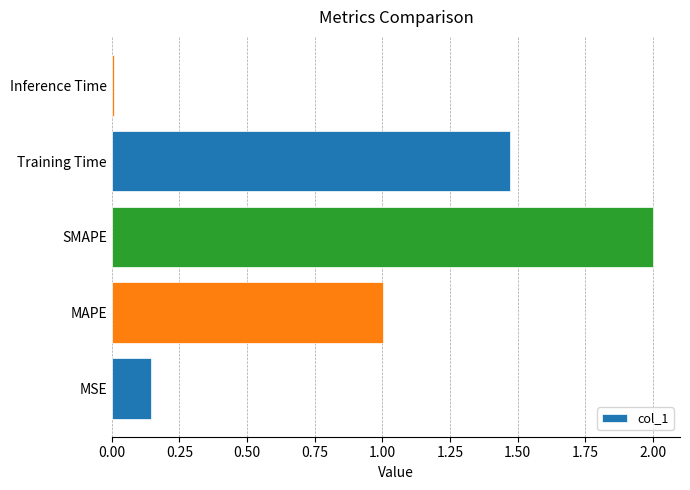

What is the average value?

0.9